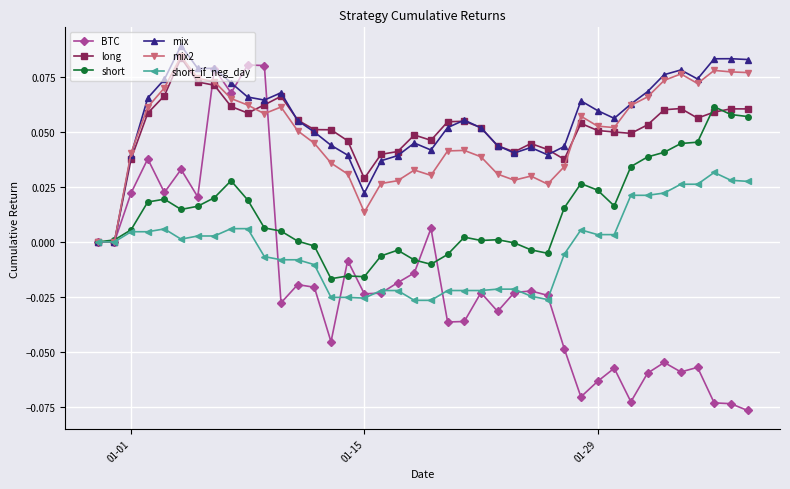

Which series has the largest range (max minus min)?

BTC